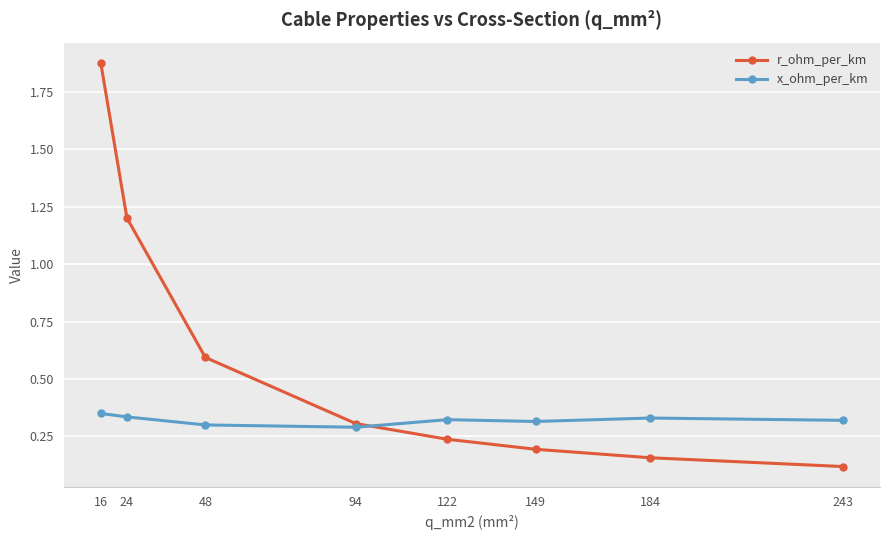

Which series has the largest total across all categories?

r_ohm_per_km